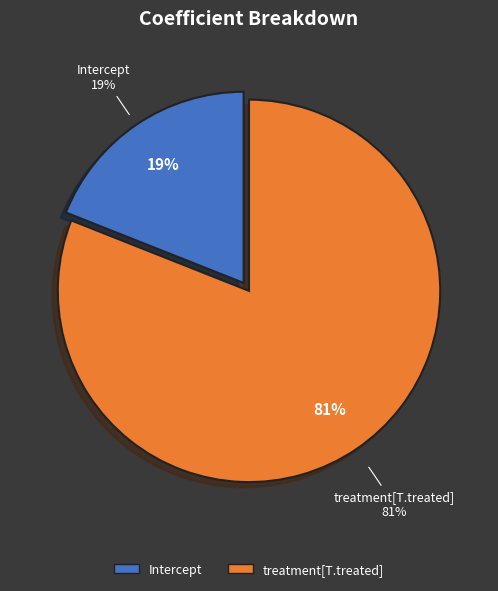

How much of the chart is everything except treatment[T.treated]?

19.0%